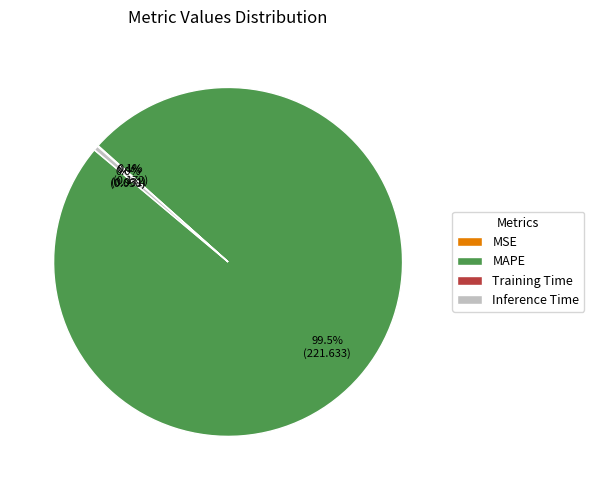

Which slice is the largest?

MAPE